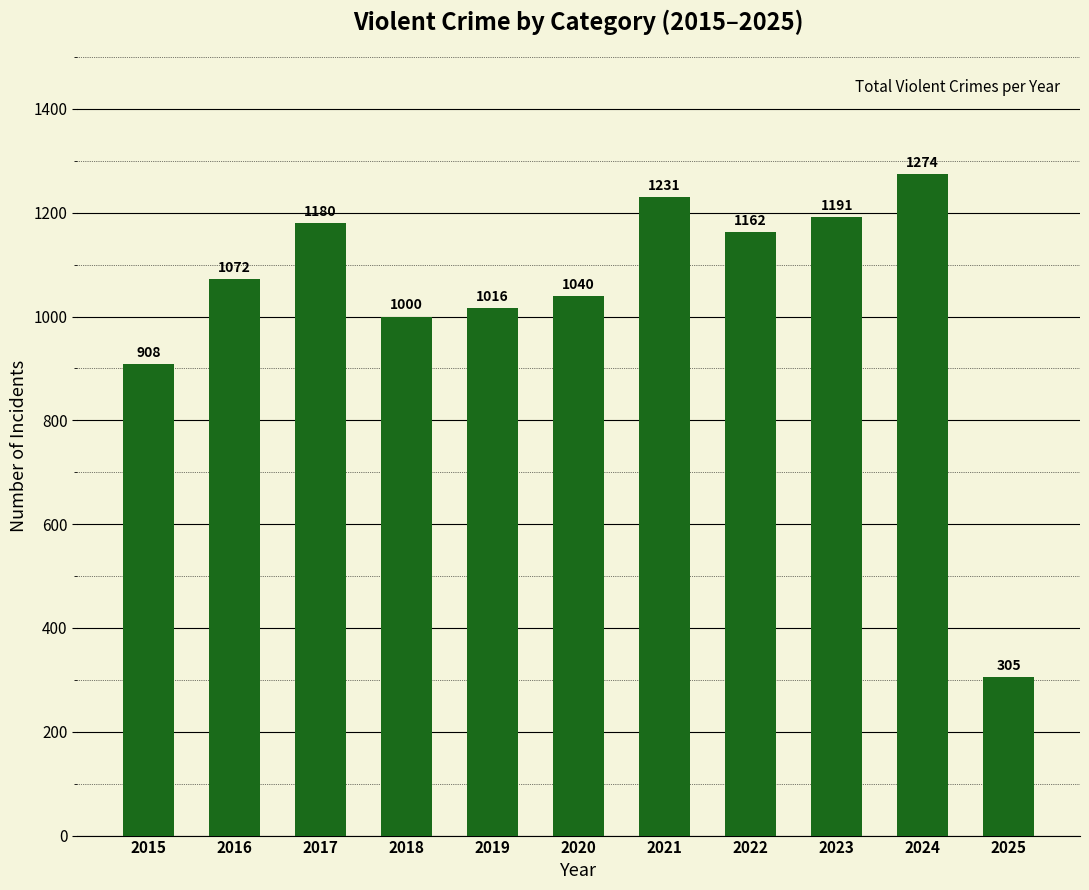

Rank the categories by value from lowest to highest.

2025, 2015, 2018, 2019, 2020, 2016, 2022, 2017, 2023, 2021, 2024